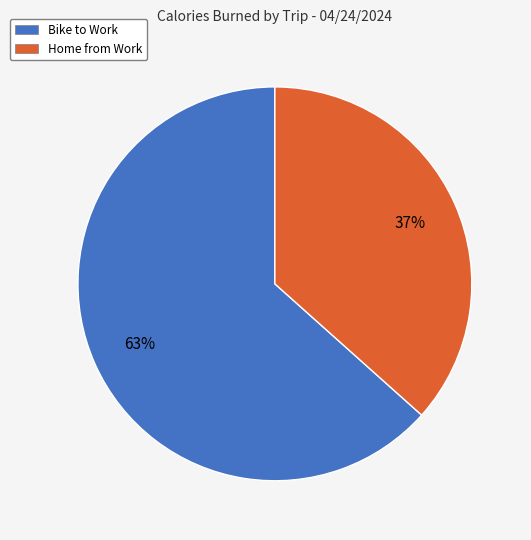

To the nearest percent, what portion does Bike to Work represent?

63%